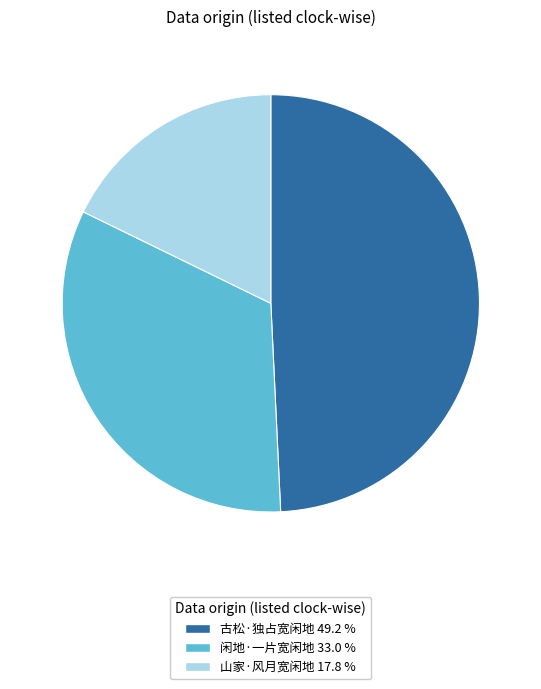

The 古松·独占宽闲地 slice represents 60% of the pie. True or false?

False